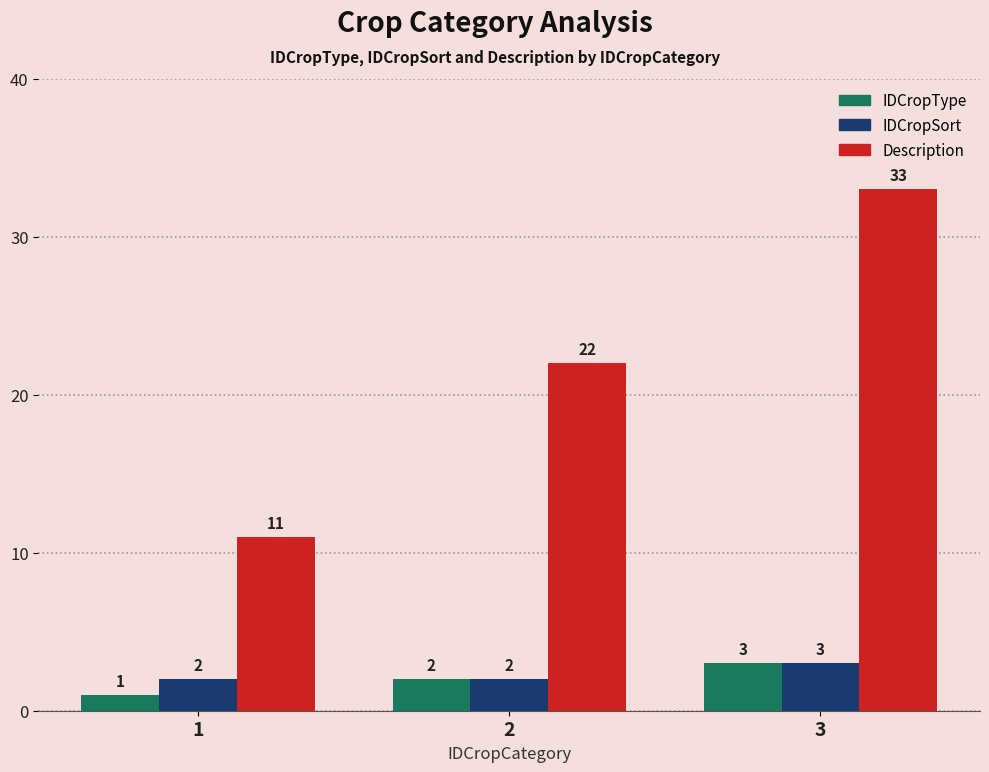

Reading left to right, extract all data points from this chart.

IDCropType: 1	2	3
IDCropSort: 2	2	3
Description: 11	22	33